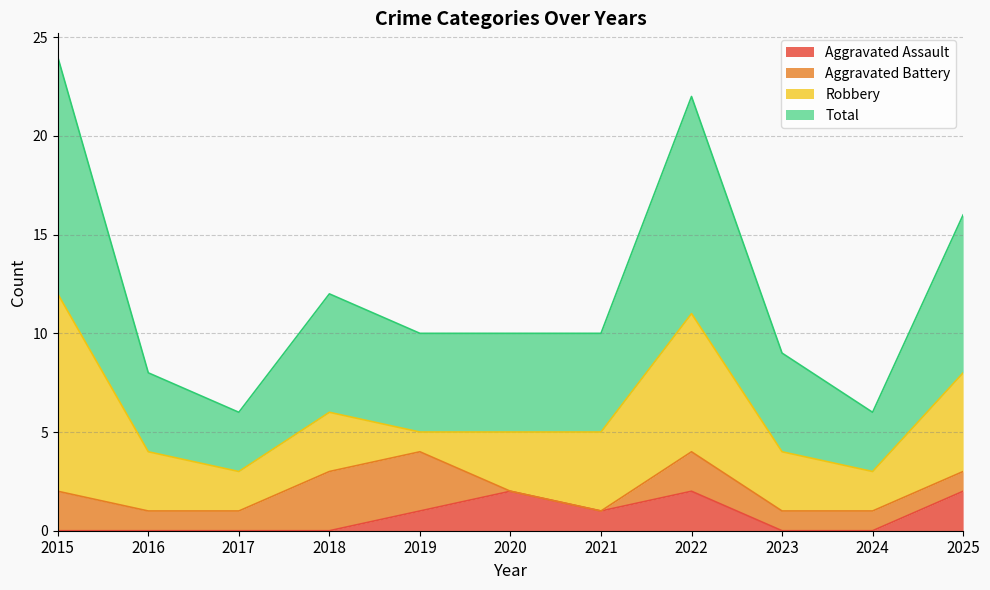

Which category has the lowest value across all series?

2015